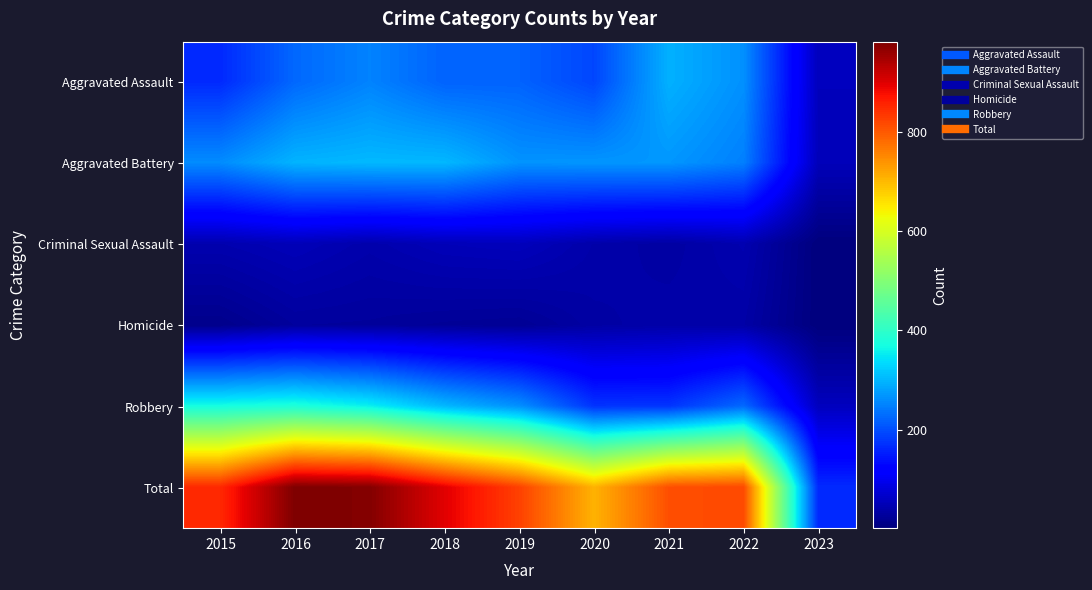

Reading left to right, extract all data points from this chart.

Aggravated Assault: 2015=164	2016=225	2017=251	2018=220	2019=220	2020=192	2021=295	2022=264	2023=55
Aggravated Battery: 2015=260	2016=298	2017=303	2018=302	2019=267	2020=269	2021=270	2022=248	2023=52
Criminal Sexual Assault: 2015=43	2016=51	2017=41	2018=51	2019=54	2020=39	2021=33	2022=44	2023=1
Homicide: 2015=13	2016=28	2017=27	2018=23	2019=21	2020=34	2021=38	2022=36	2023=1
Robbery: 2015=372	2016=381	2017=356	2018=302	2019=264	2020=174	2021=175	2022=226	2023=56
Total: 2015=852	2016=983	2017=978	2018=898	2019=826	2020=708	2021=811	2022=818	2023=165